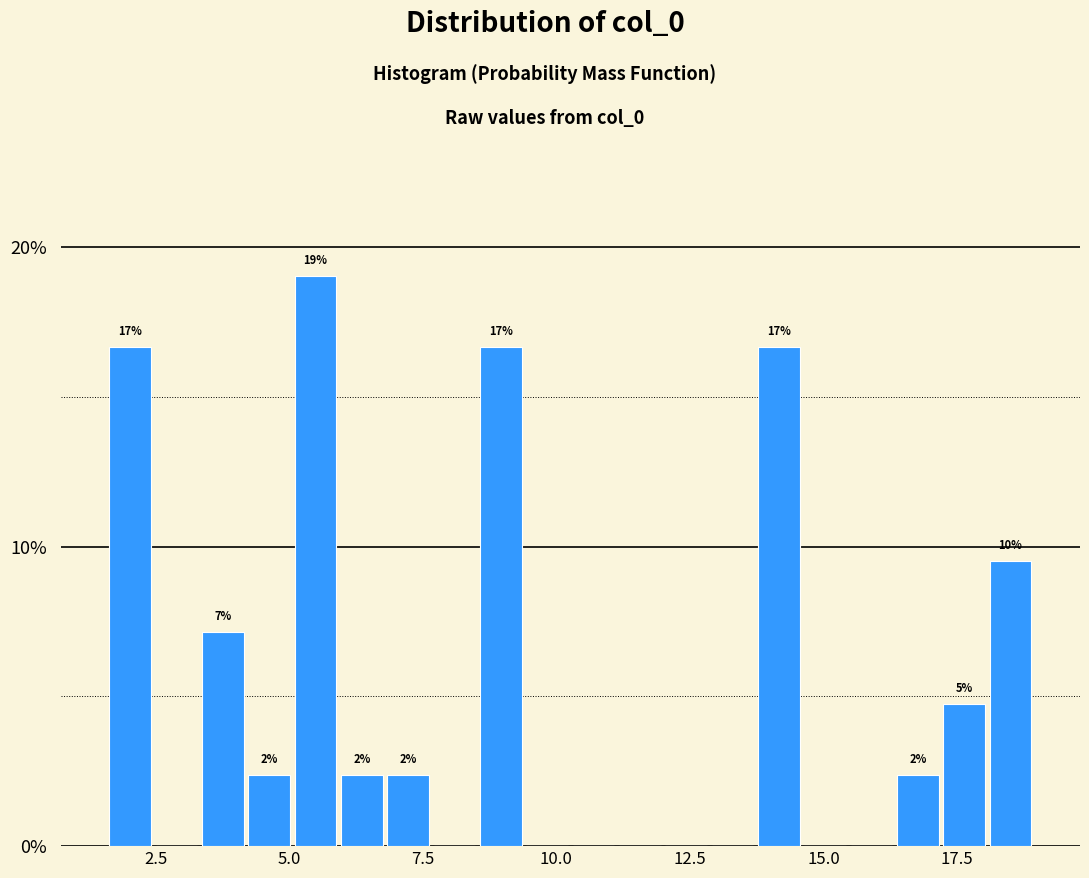

Read against the x-axis, roughly where is the centre of the tallest bar?

5.5